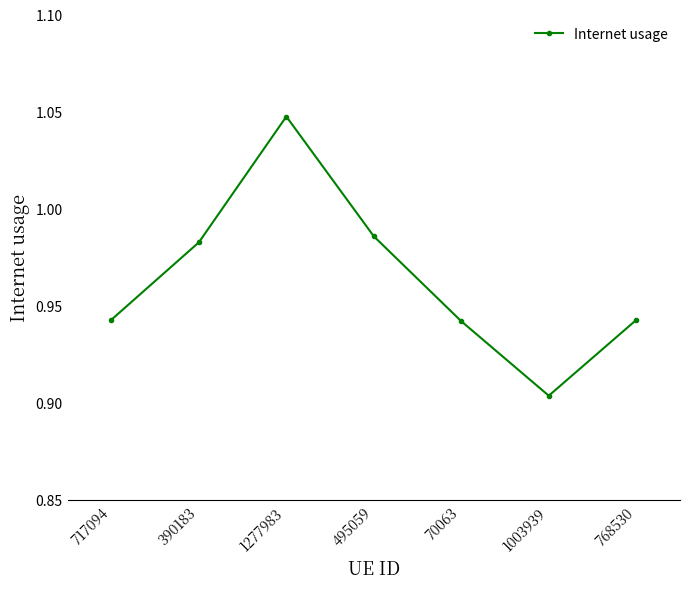

How many points are higher than both their immediate neighbors (excluding endpoints)?

1